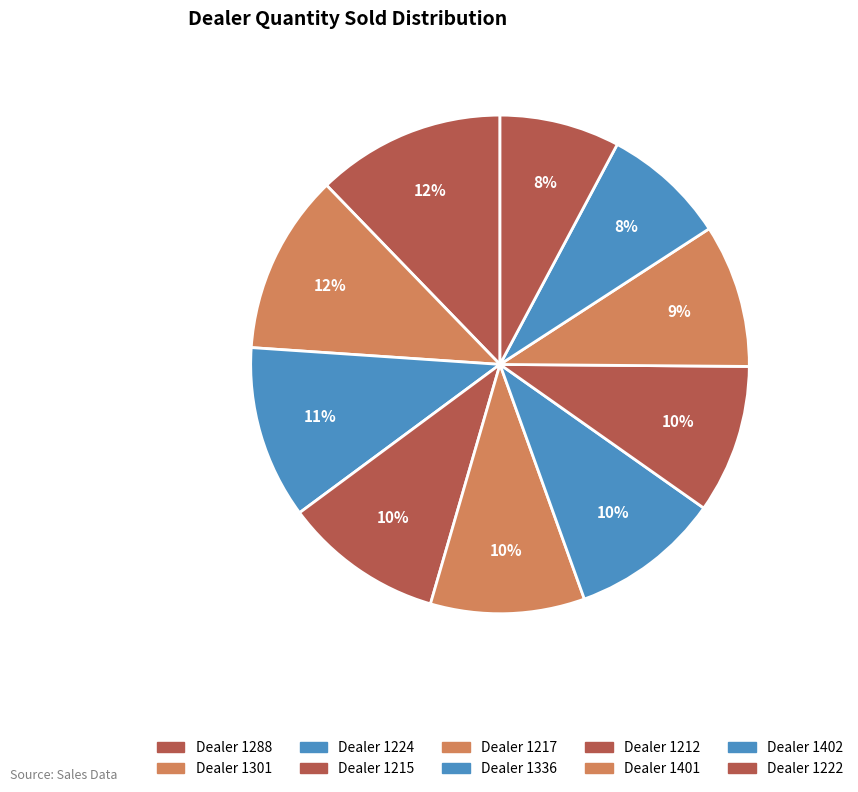

How many slices are in this pie chart?

10